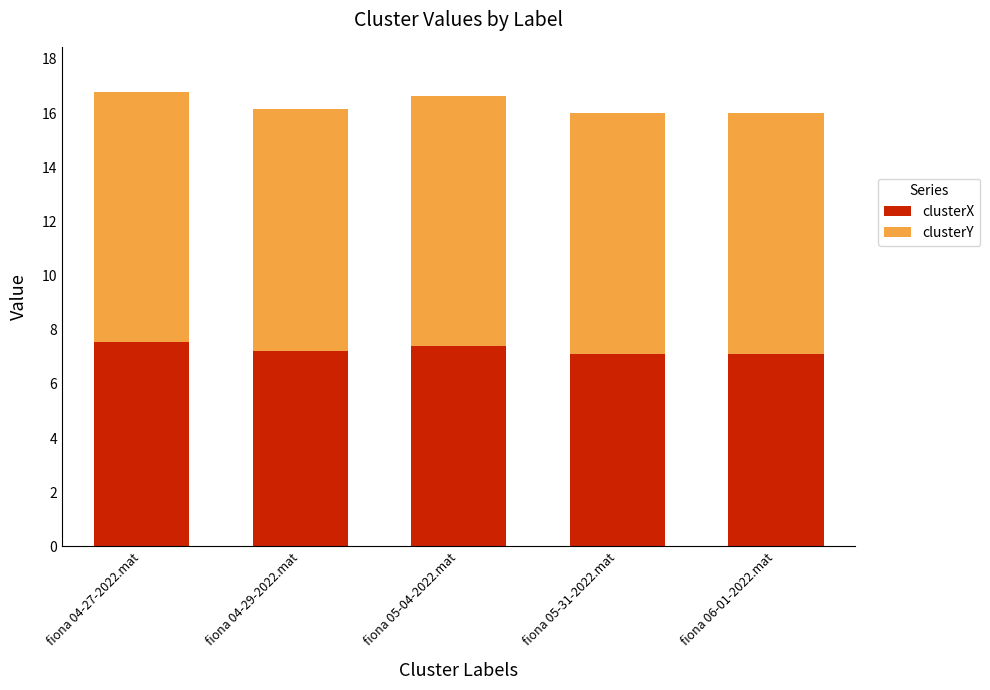

Reading right to left, list the values for the clusterX series.

7.1	7.1	7.4	7.2	7.5